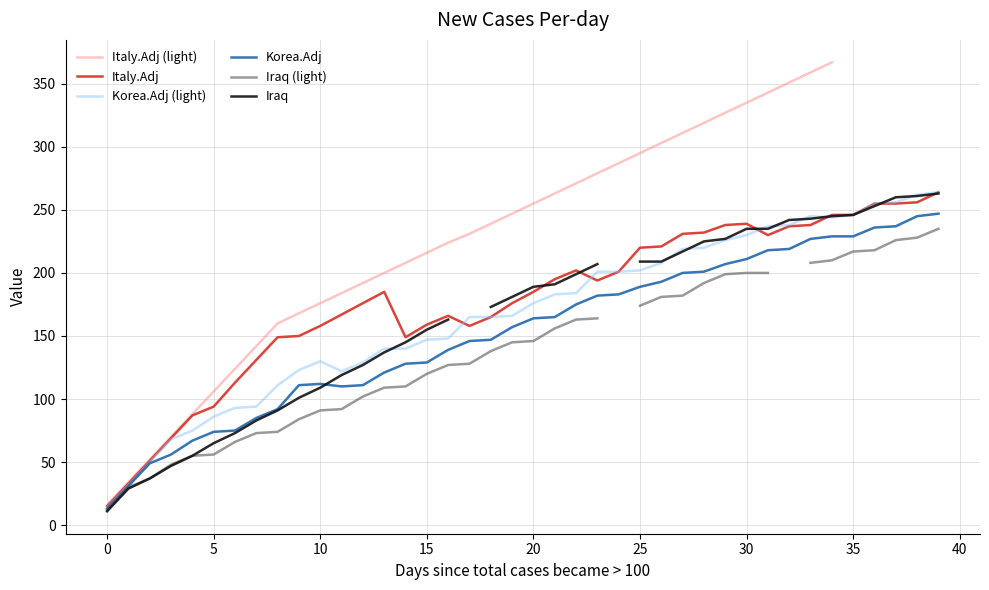

How many interior local peaks does the Italy.Adj series have?

4